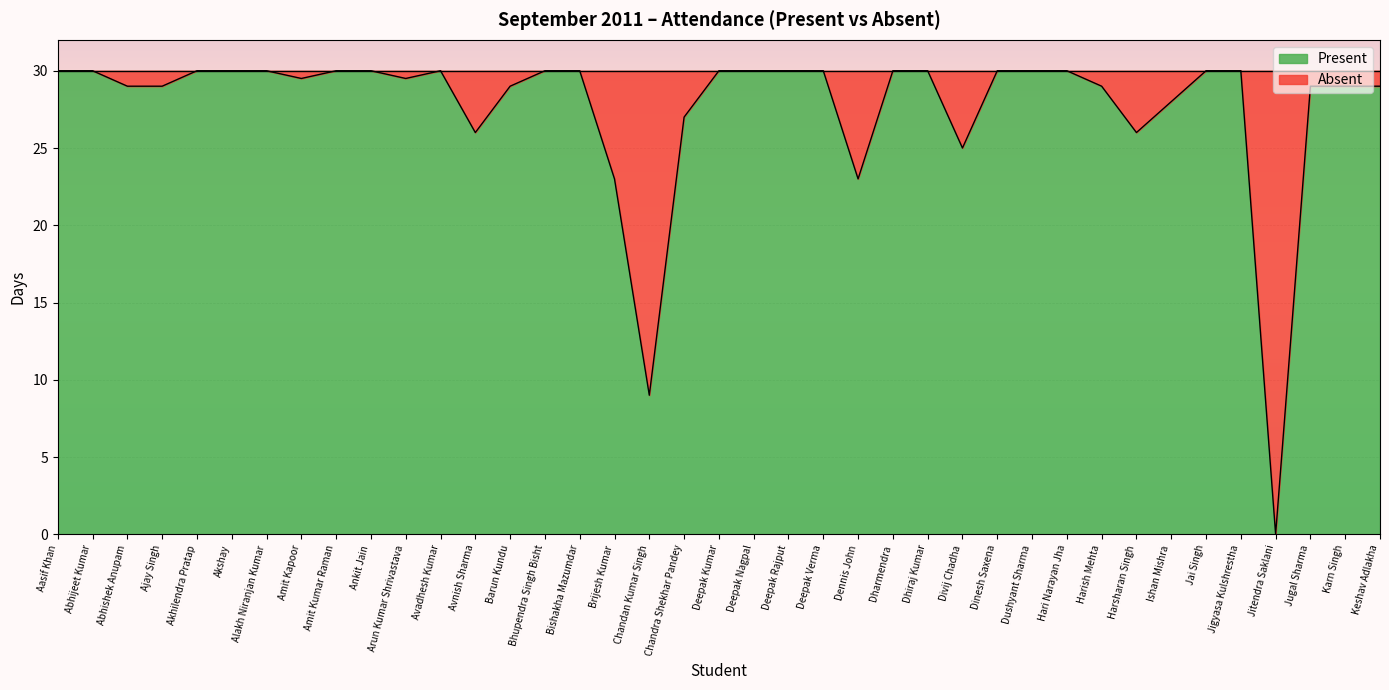

The value at Avadhesh Kumar is 17.2. True or false?

False